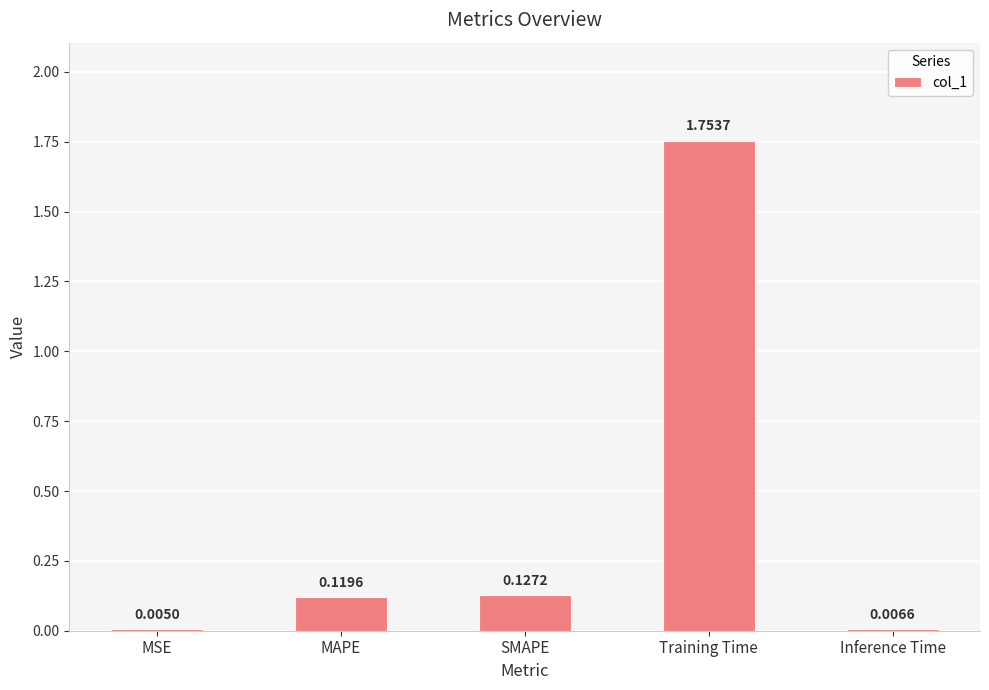

Where is the data nearest to the value 0?

MSE